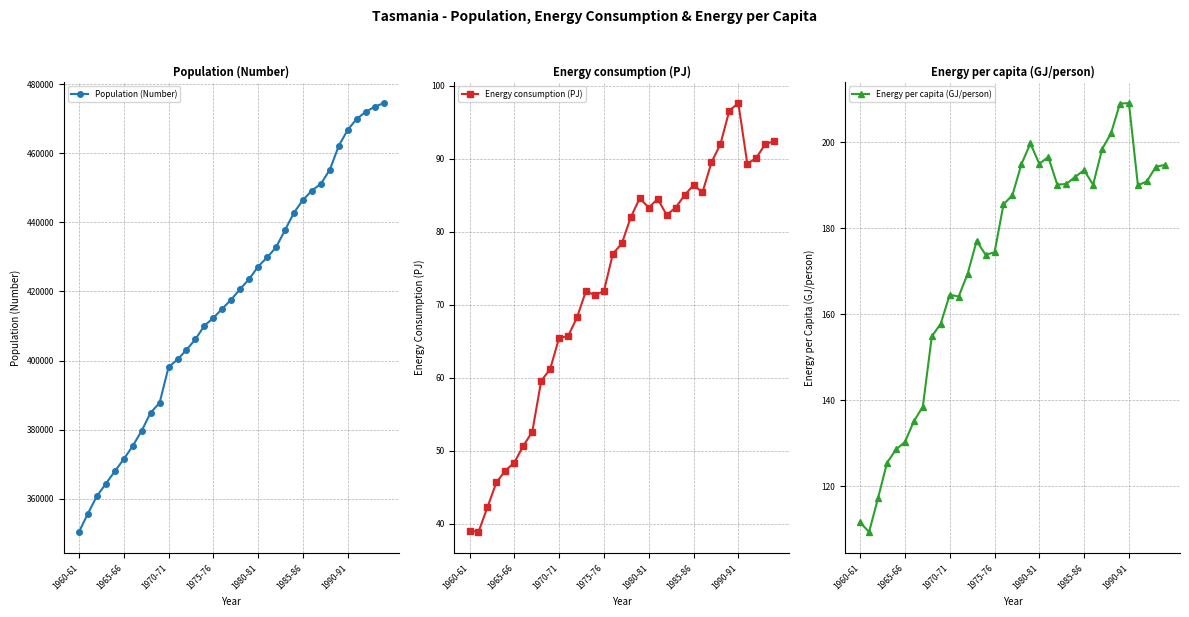

What is the average value of the Energy per capita (GJ/person) series?

172.5